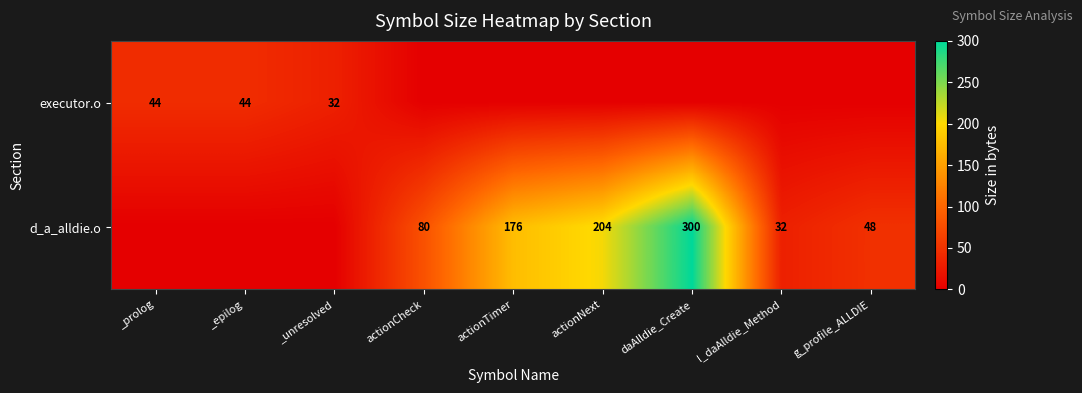

True or false: d_a_alldie.o has a value of 300 at daAlldie_Create.

True